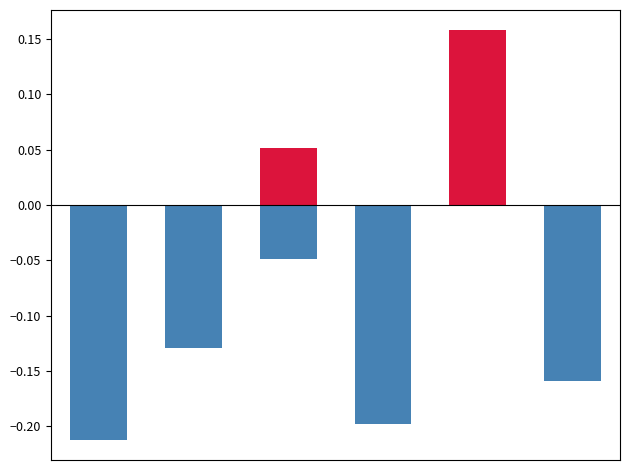

At how many categories does at least one series exceed 0?

2